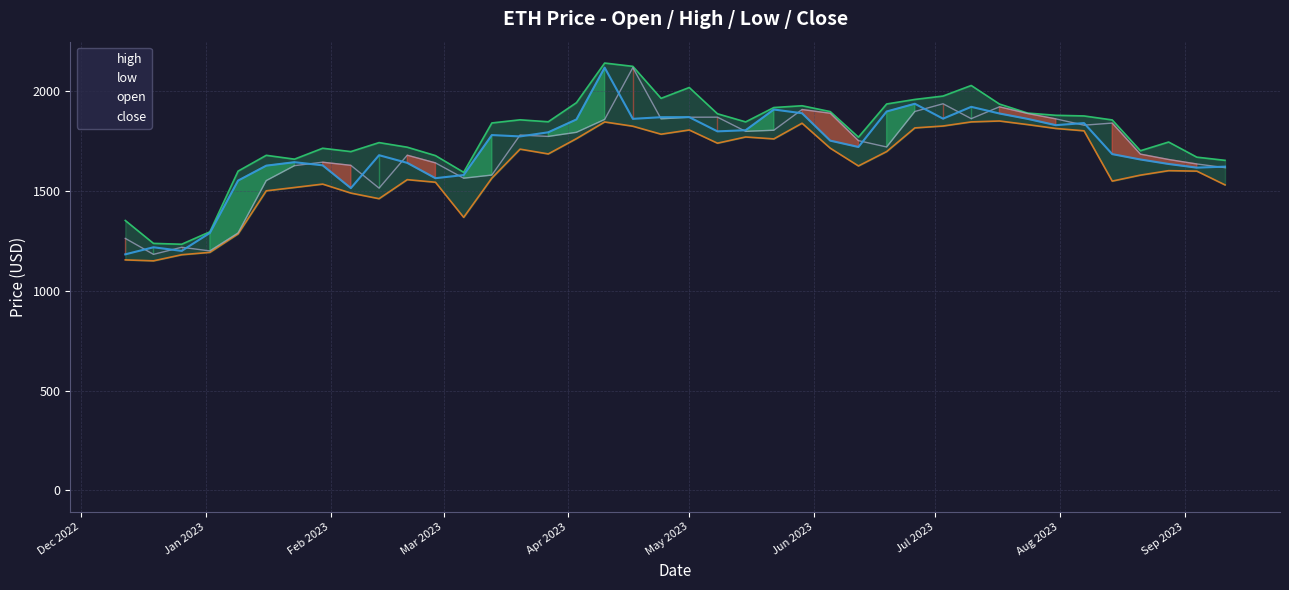

How many lines are shown in the chart?

4